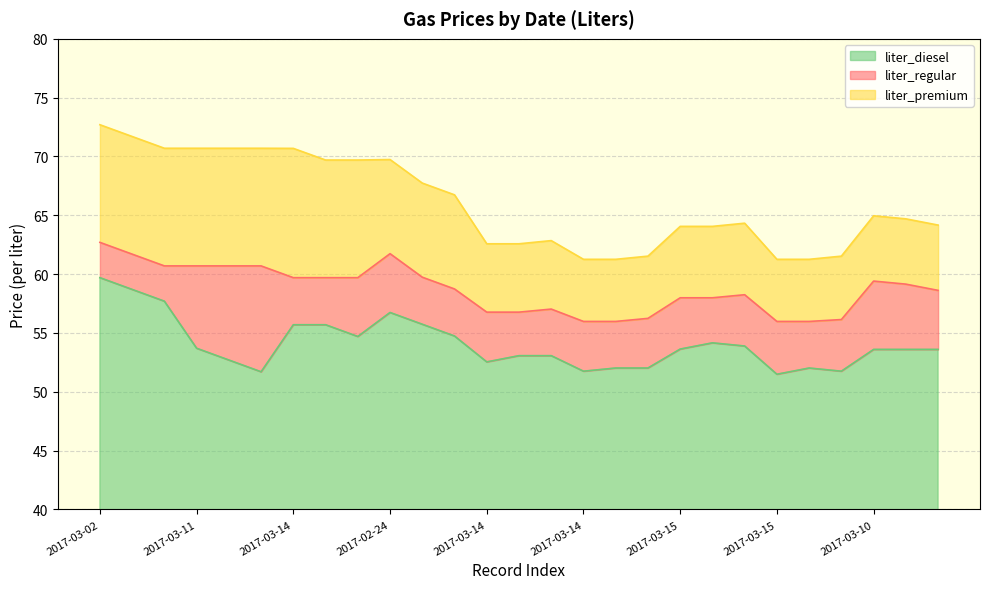

Is it true that liter_premium equals 89.9 at 2017-03-17?

False